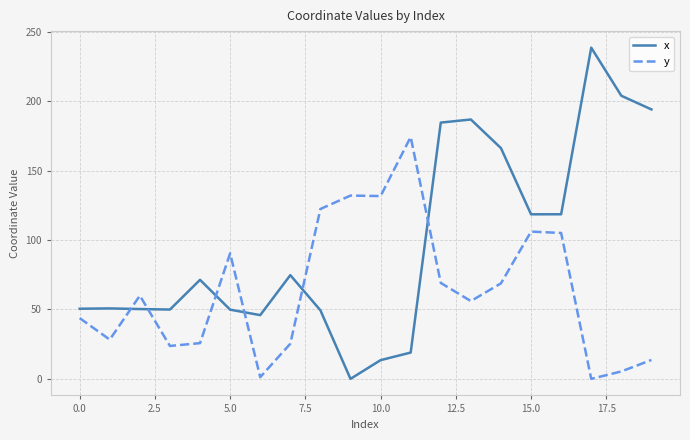

Which series has the largest range (max minus min)?

x